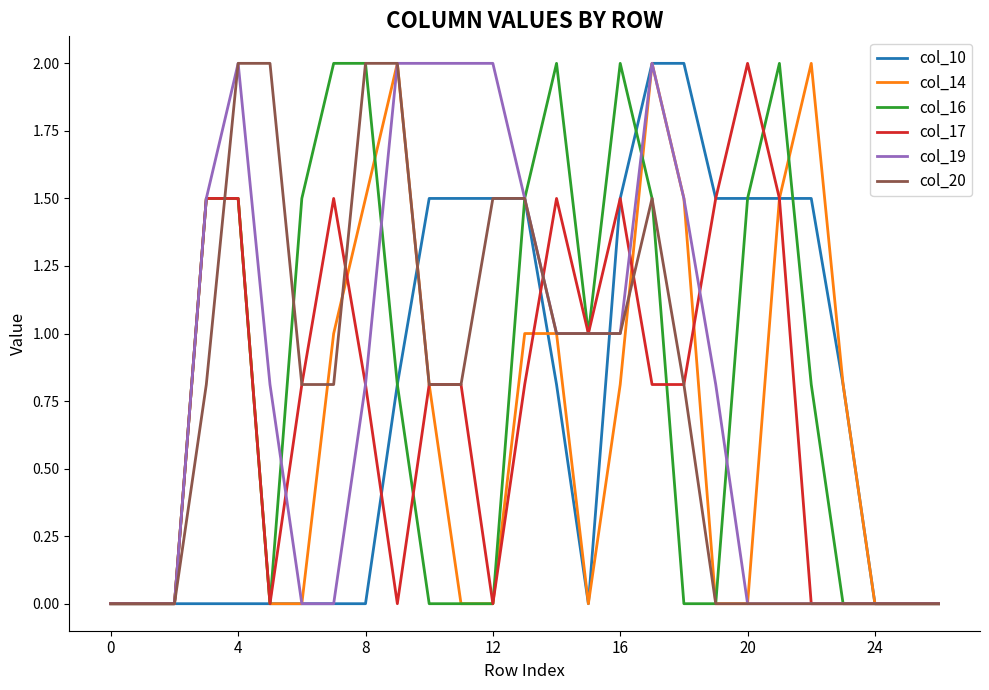

What is the greatest value displayed?

2.0